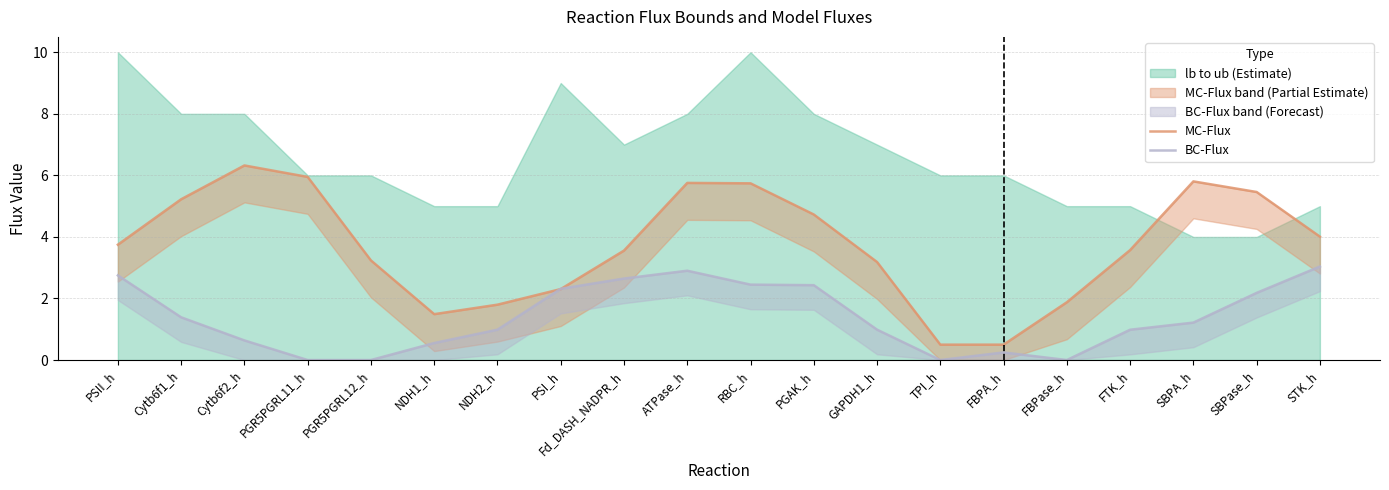

In MC-Flux, how many points are higher than both neighbors (excluding endpoints)?

3